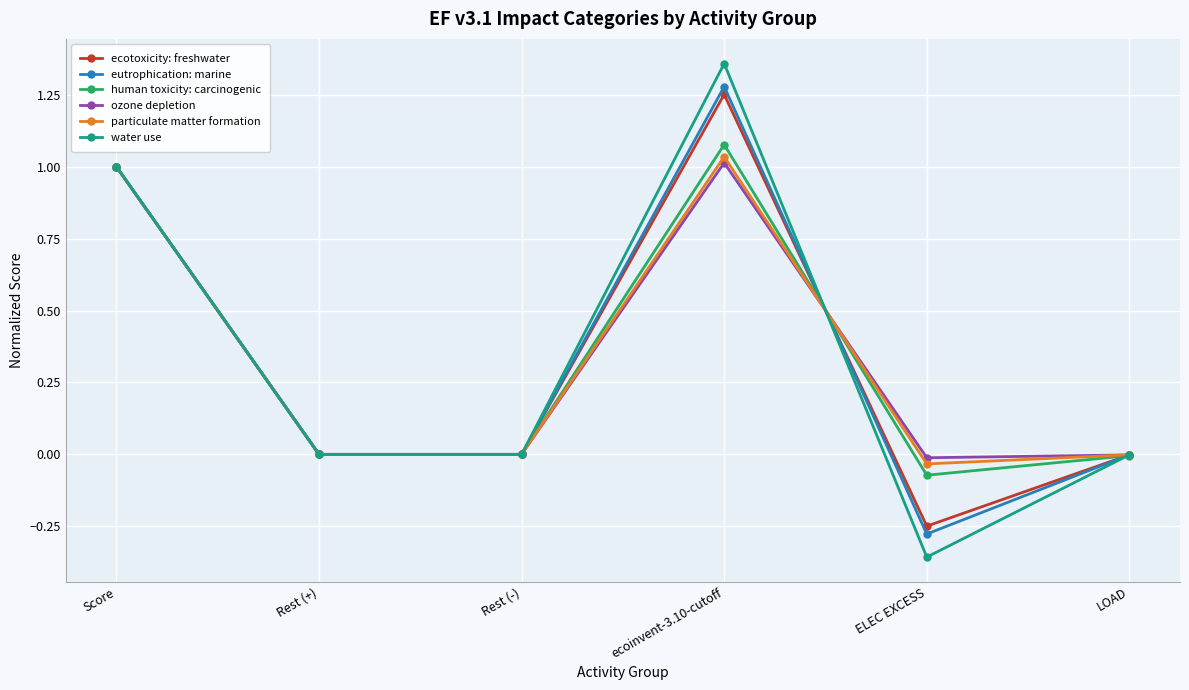

Which label corresponds to the smallest value in the chart?

ELEC EXCESS